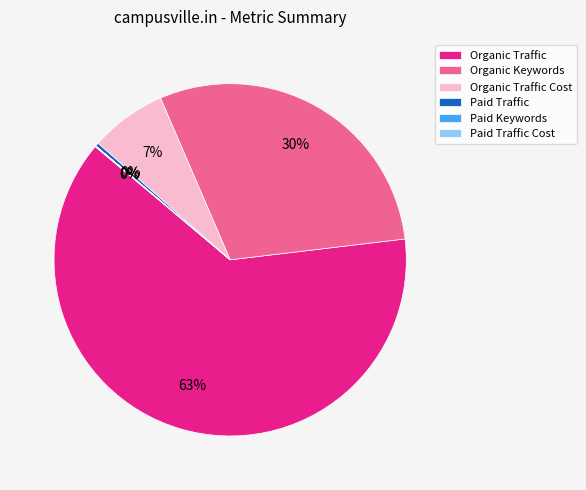

Does Organic Traffic represent more than half of the total?

Yes